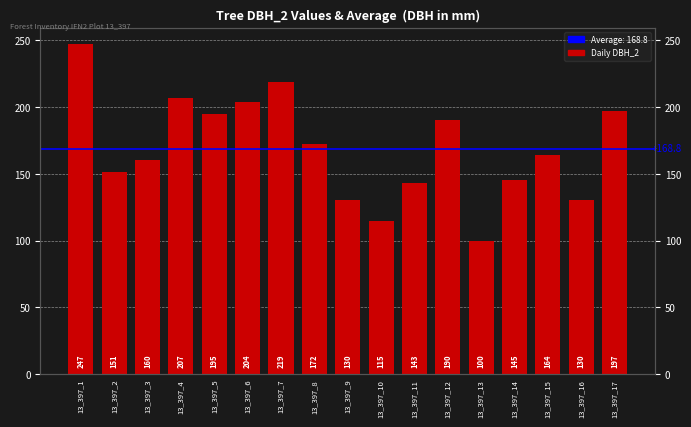

Is it true that the value at 13_397_1 is 247?

True